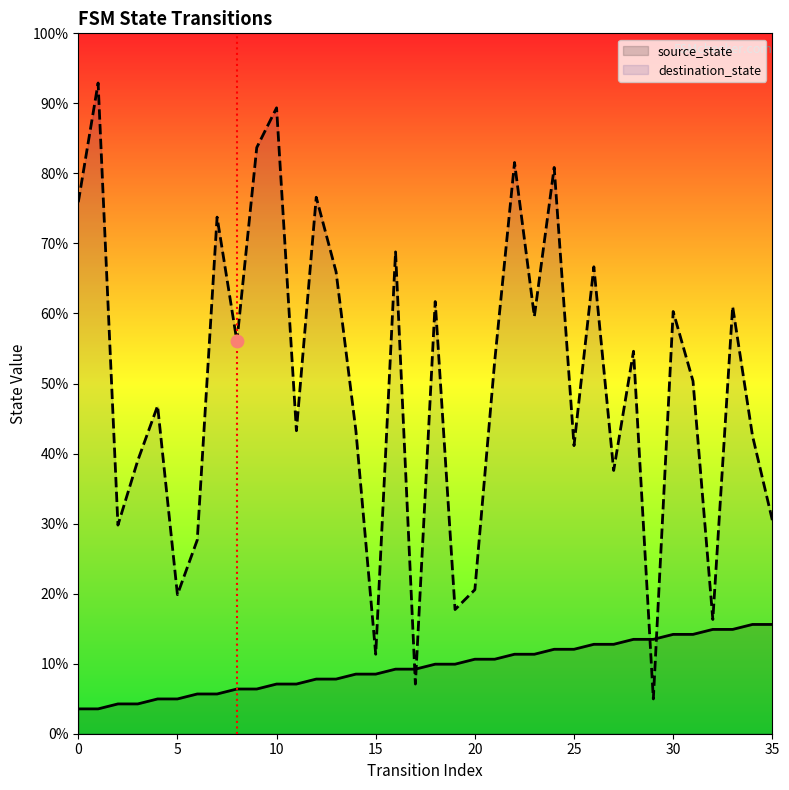

Which series reaches the maximum Y coordinate?

destination_state